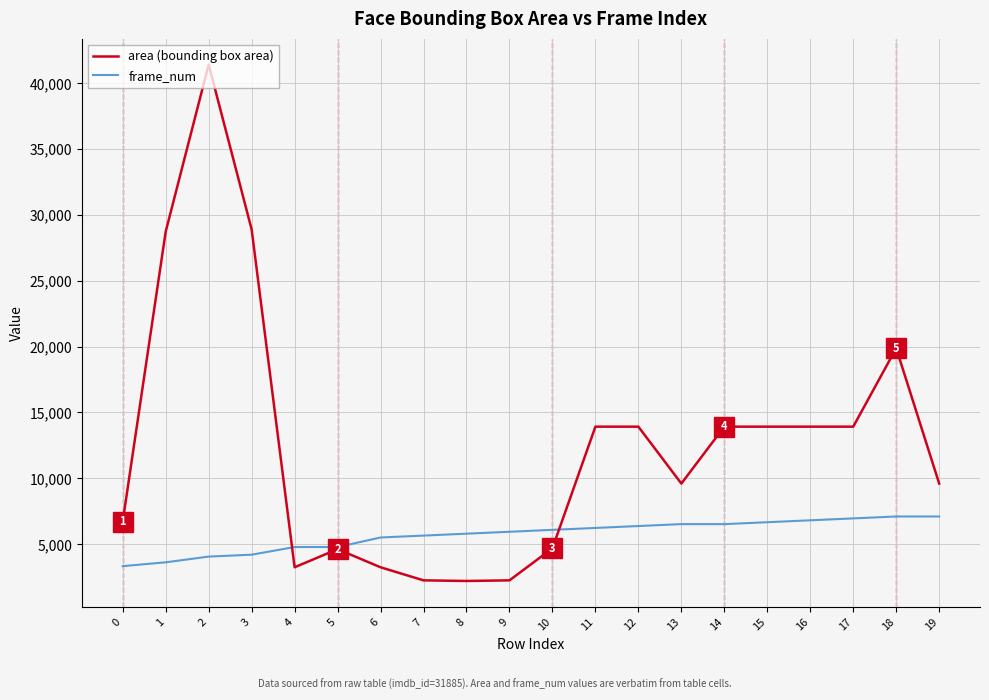

What is the difference between the highest and lowest values at 16?

7109